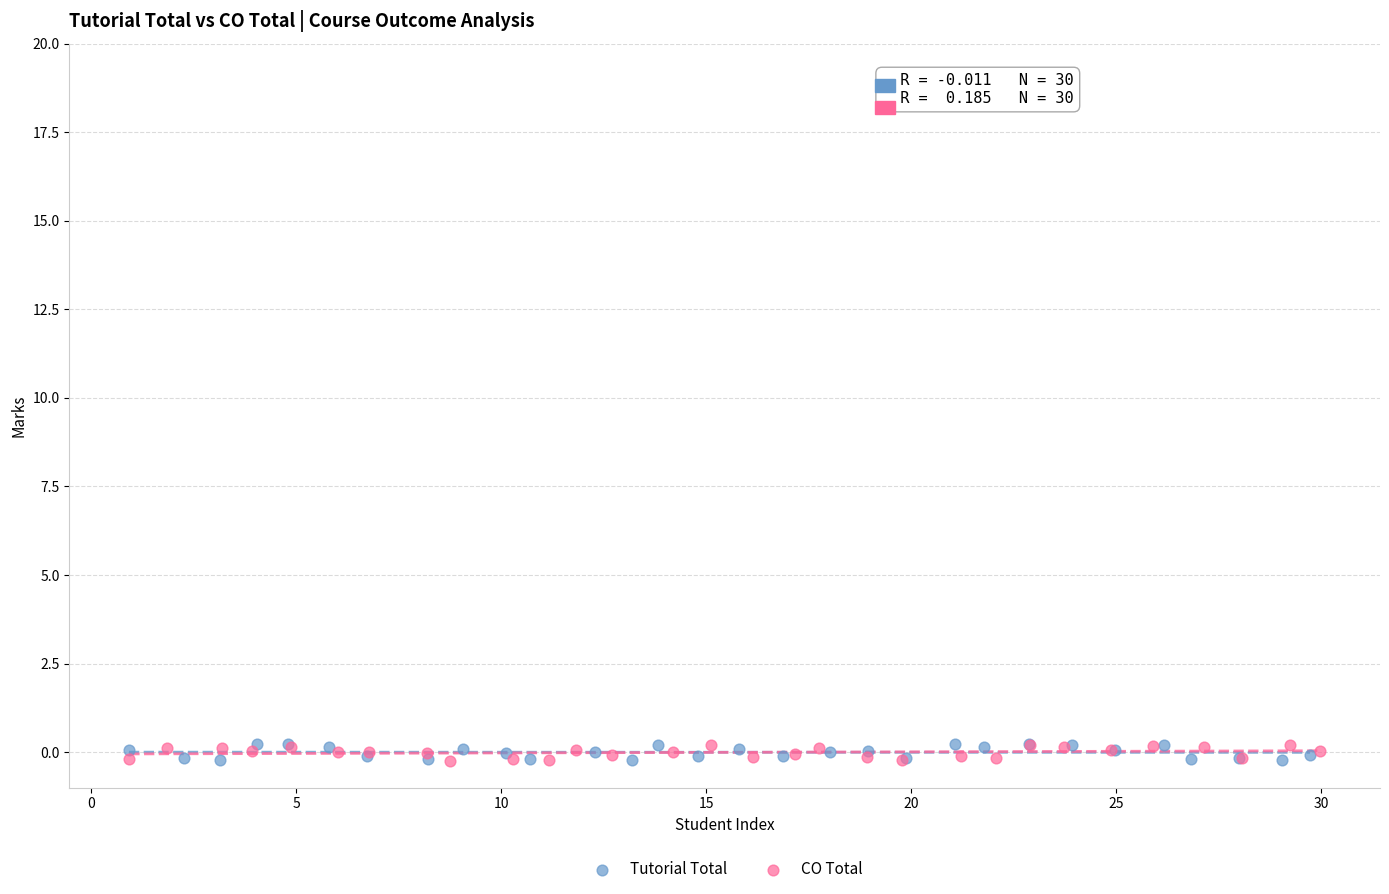

Which series has the largest Y range (max minus min)?

Tutorial Total